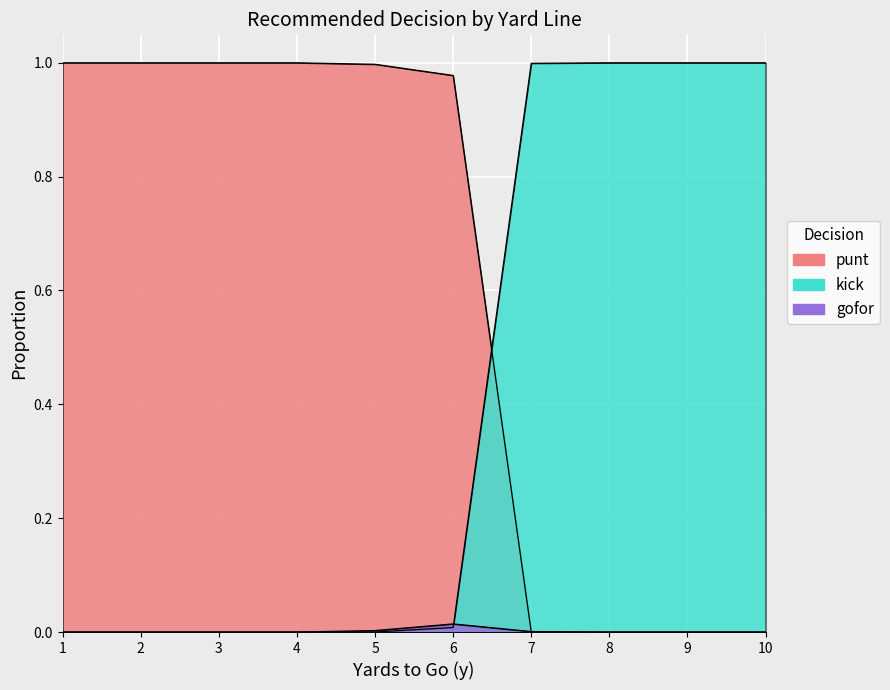

At which label does punt reach its minimum?

7